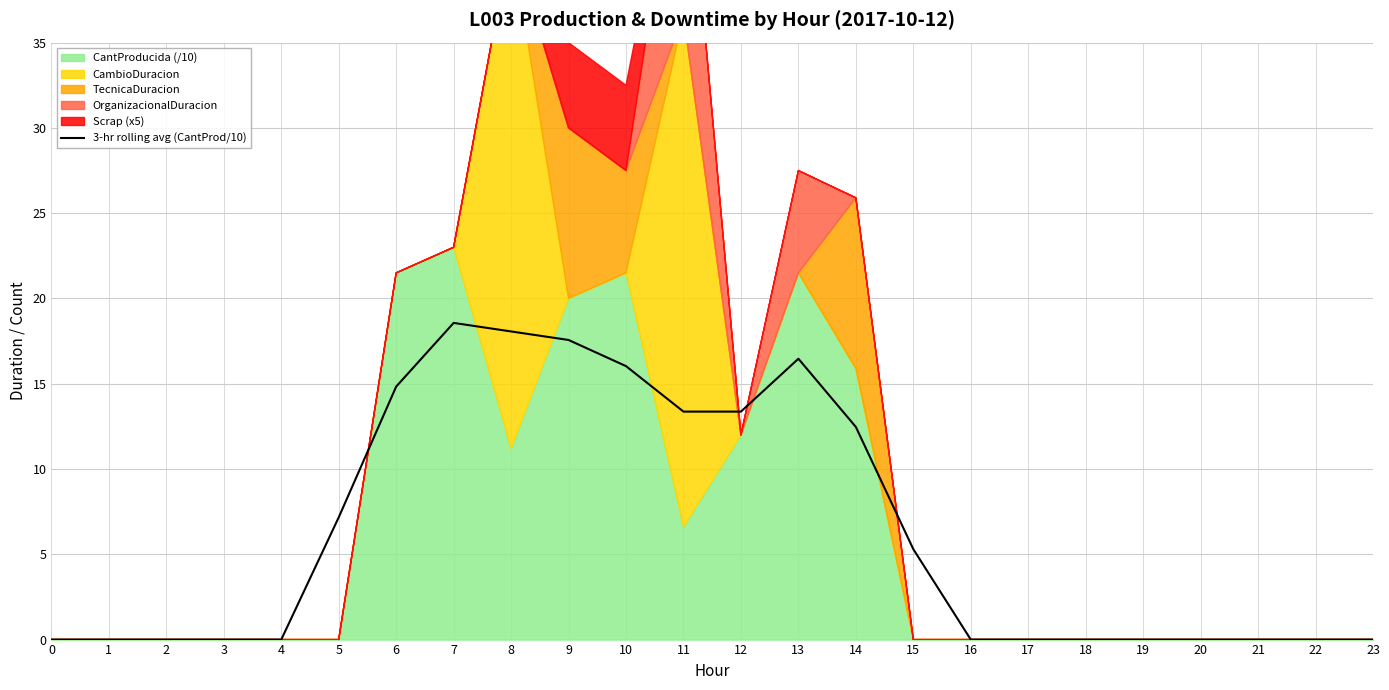

Where is the first local maximum?

7